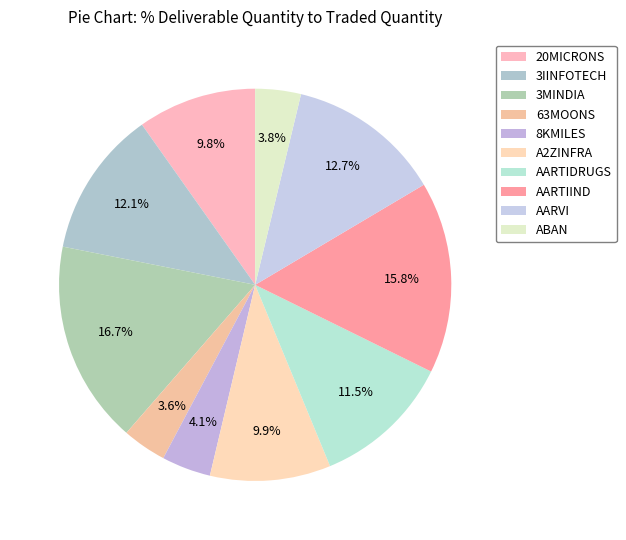

Does AARVI represent more than half of the total?

No